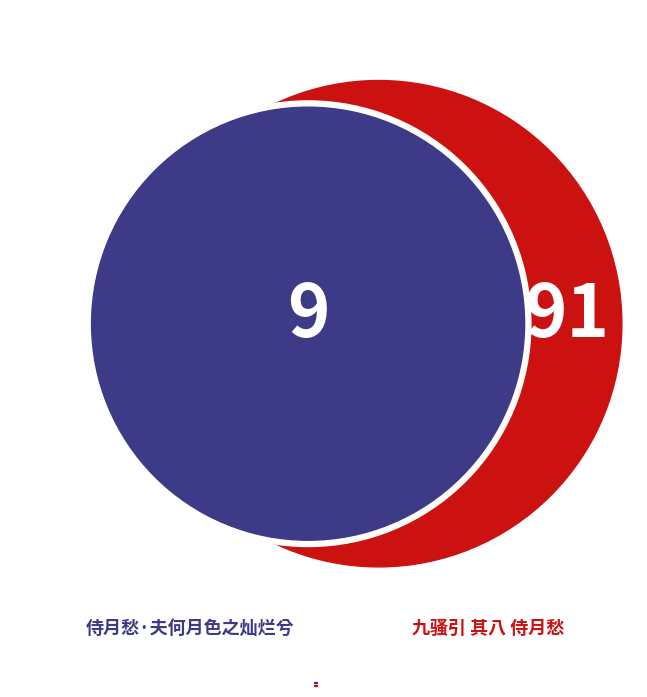

True or false: 九骚引 其八 侍月愁 accounts for 91% of the total.

True